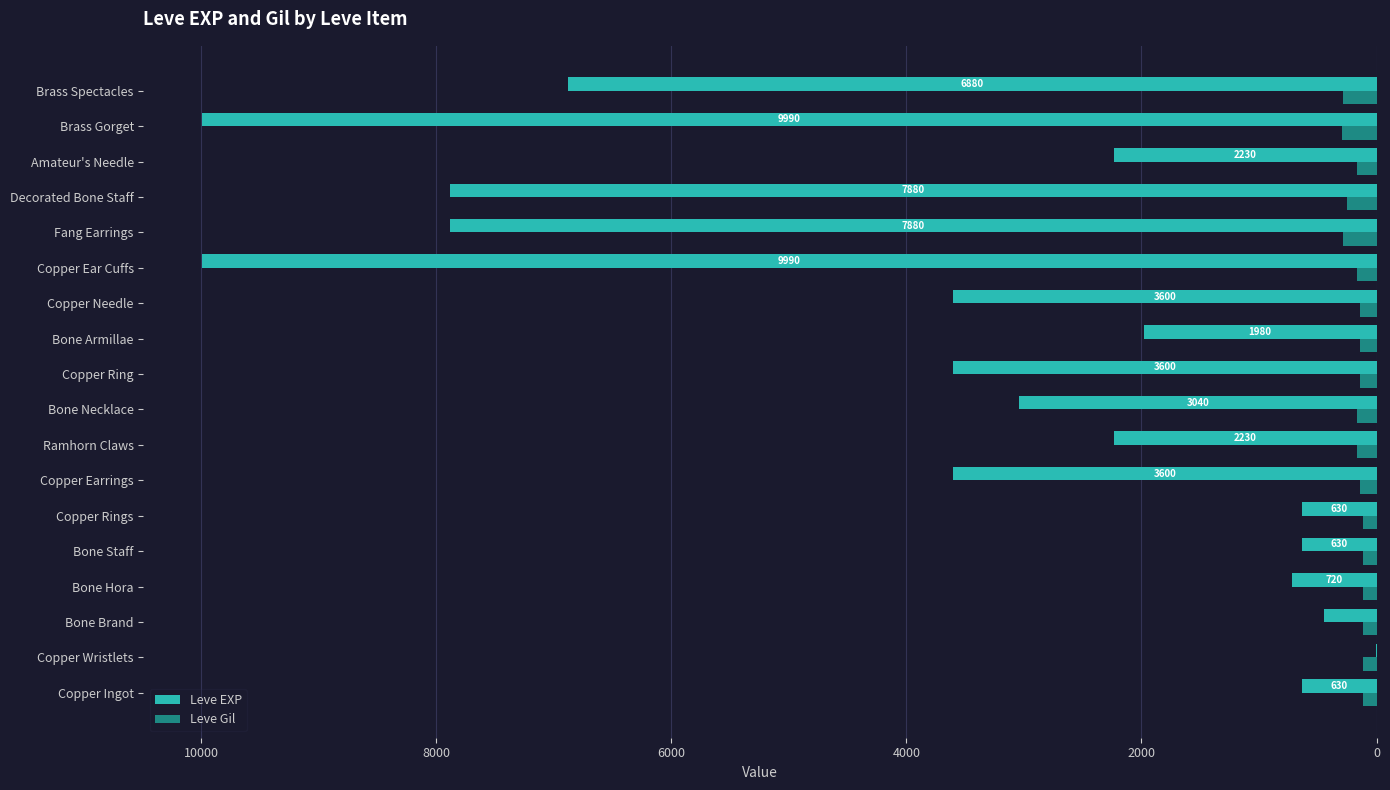

How many data points does each series have?

18